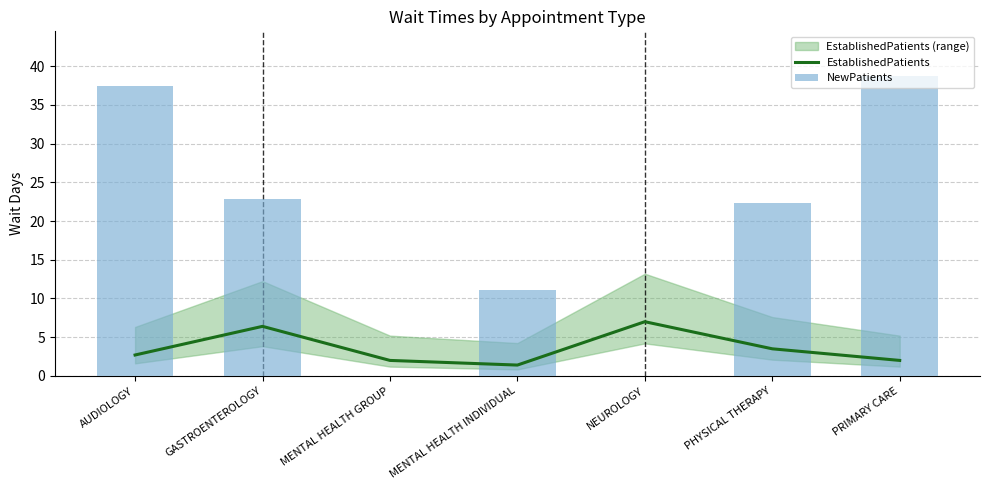

What is the greatest value displayed?

38.7